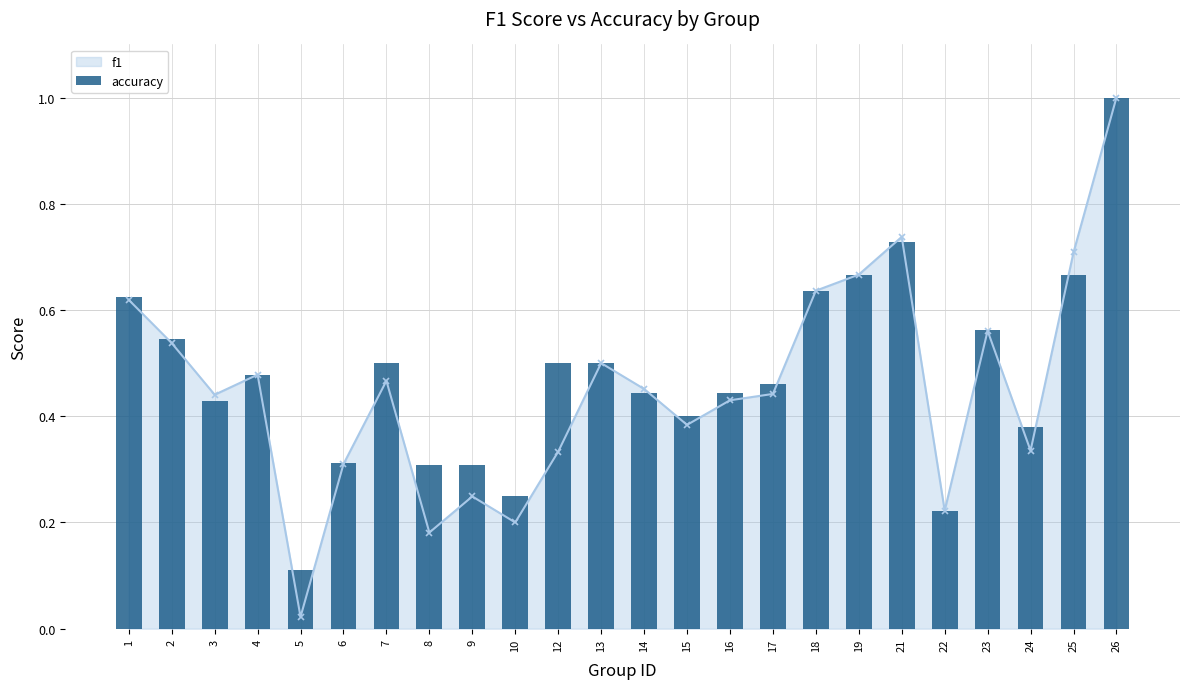

What is the change in value from 16 to 22?

-0.2